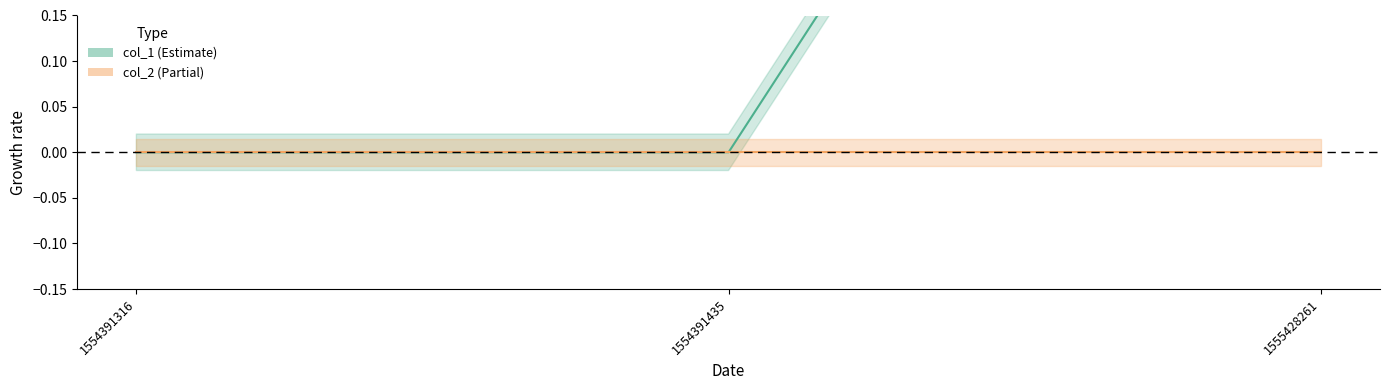

Reading left to right, what are all the values shown in this chart?

0	0	1